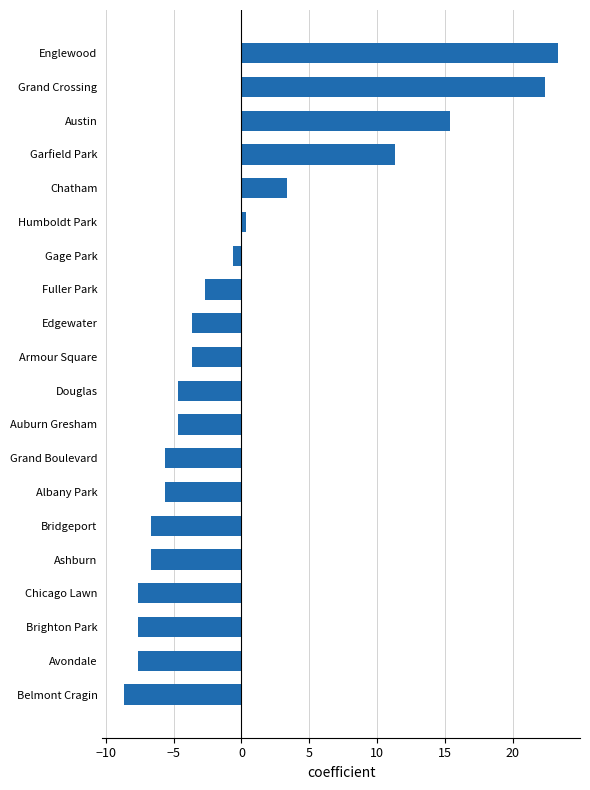

Does the chart contain stacked bars?

No